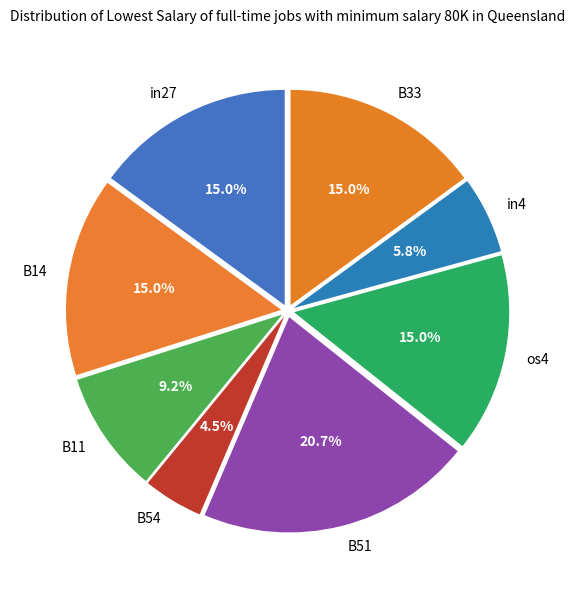

Is there a majority slice in this chart?

No